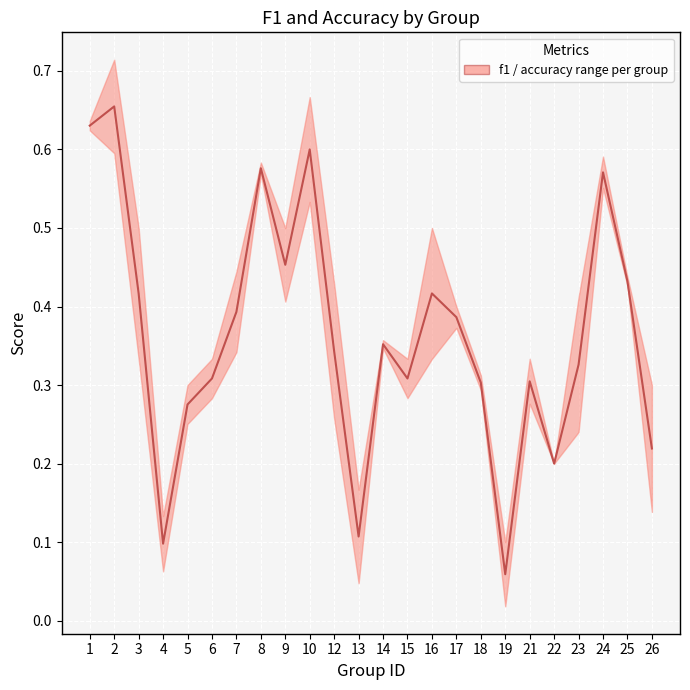

Where is the first local maximum?

2